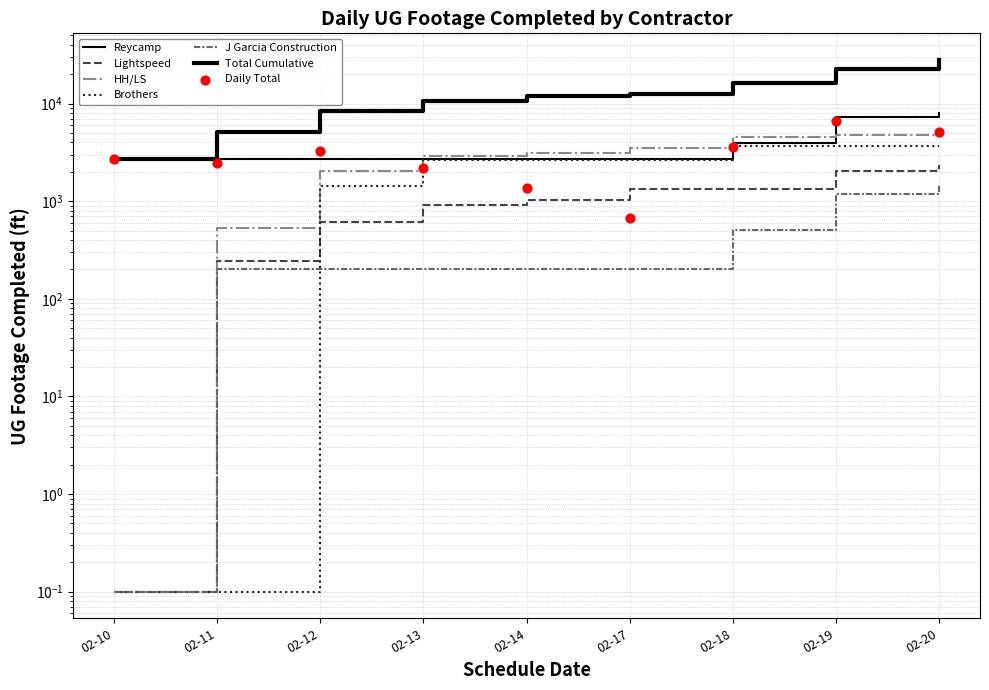

Which series has the largest total across all categories?

Total Cumulative